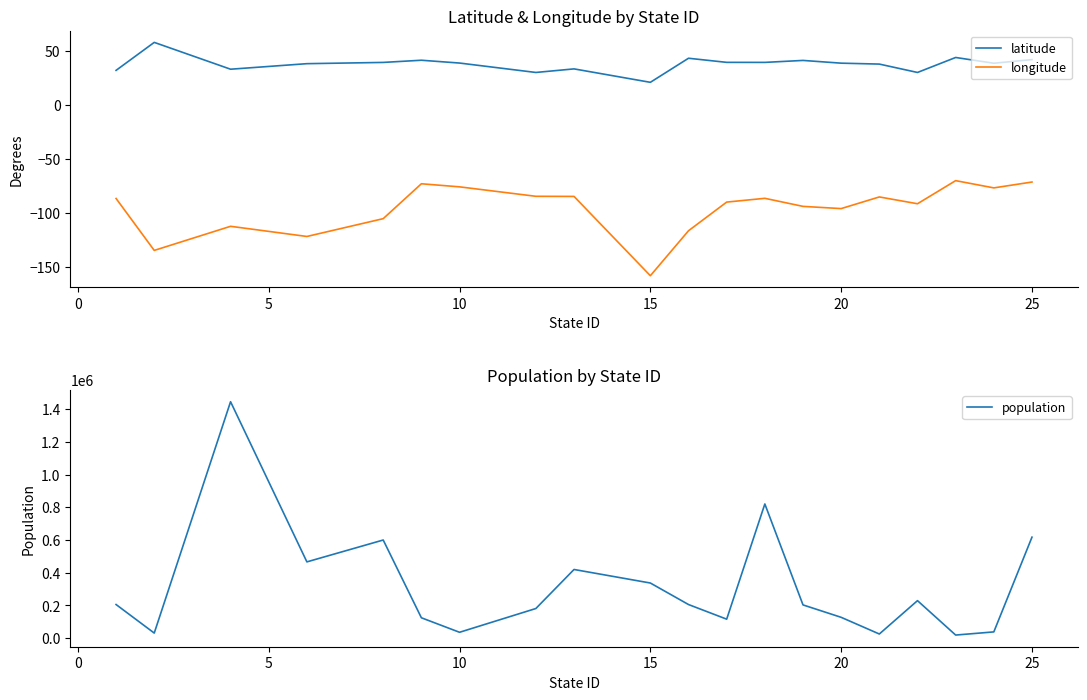

What is the lowest value of the latitude series?

21.3